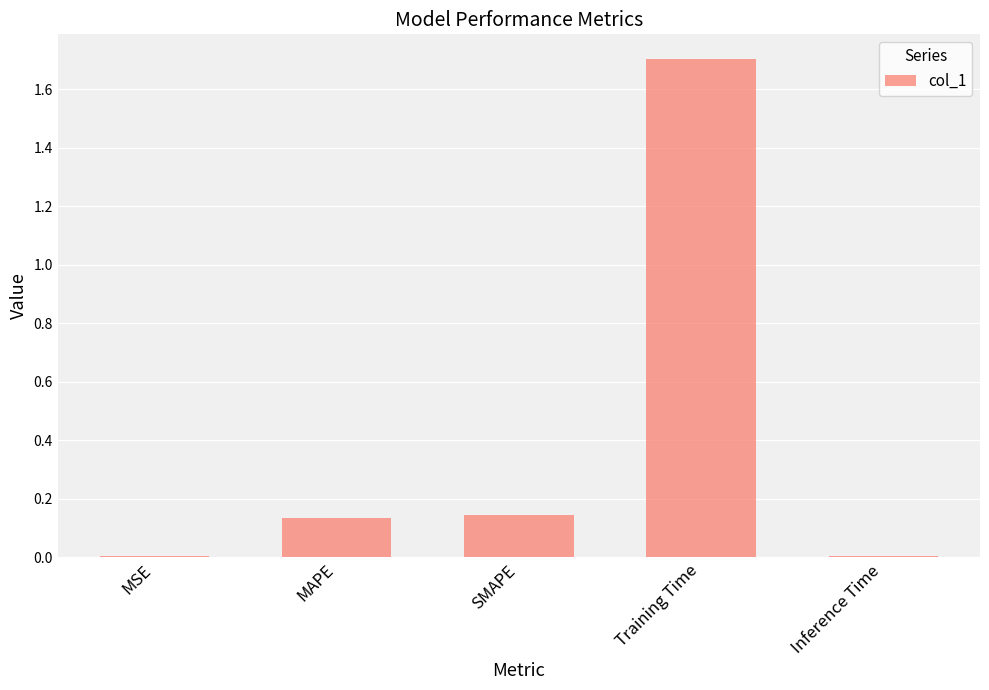

What value does the data have at Training Time?

1.7